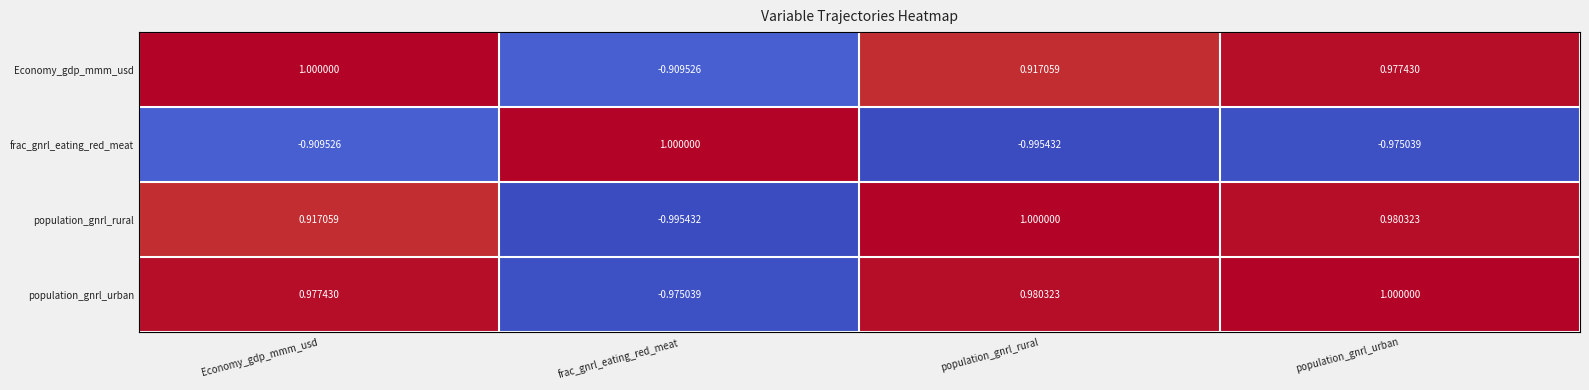

Which category has the lowest value in the frac_gnrl_eating_red_meat series?

population_gnrl_rural